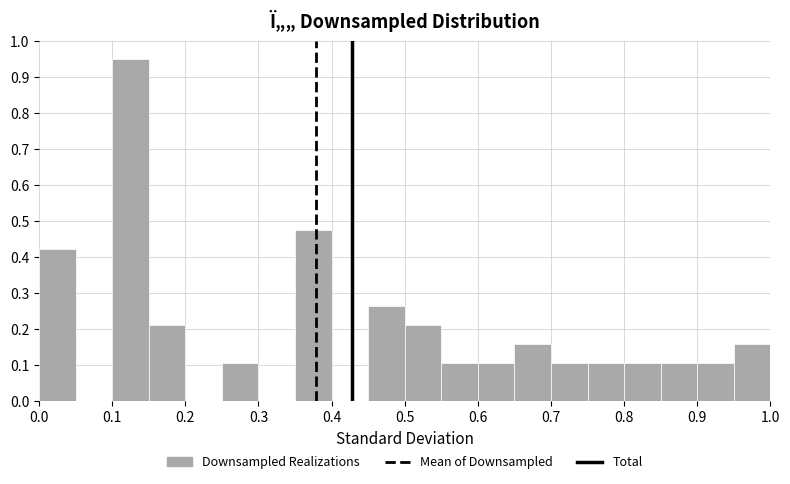

Reading left to right, transcribe this chart: for each bar, give the range it covers on the x-axis and its height. The values are not printed on the chart, so give them approximately, as read against the axis.

0.00 to 0.05: 0.42
0.05 to 0.10: 0
0.10 to 0.15: 0.95
0.15 to 0.20: 0.21
0.20 to 0.25: 0
0.25 to 0.30: 0.11
0.30 to 0.35: 0
0.35 to 0.40: 0.48
0.40 to 0.45: 0
0.45 to 0.50: 0.26
0.50 to 0.55: 0.21
0.55 to 0.60: 0.11
0.60 to 0.65: 0.11
0.65 to 0.70: 0.16
0.70 to 0.75: 0.11
0.75 to 0.80: 0.11
0.80 to 0.85: 0.11
0.85 to 0.90: 0.11
0.90 to 0.95: 0.11
0.95 to 1.00: 0.16